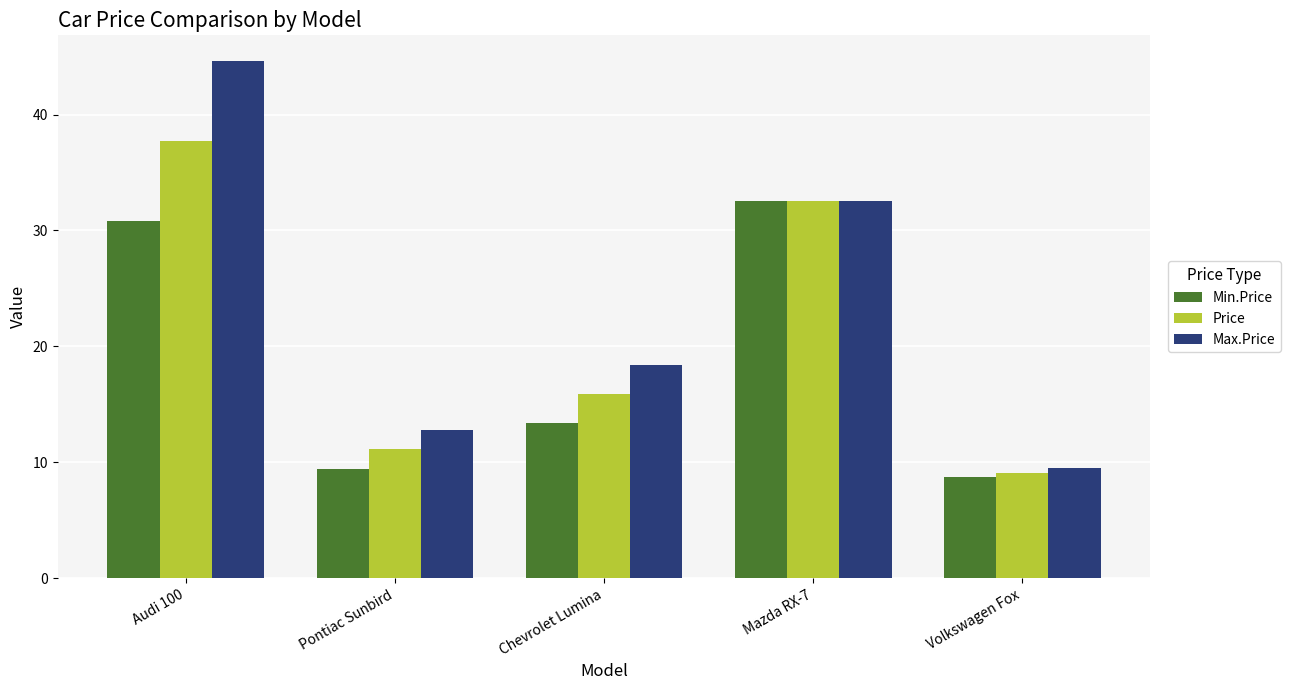

Which series has the largest total across all categories?

Max.Price